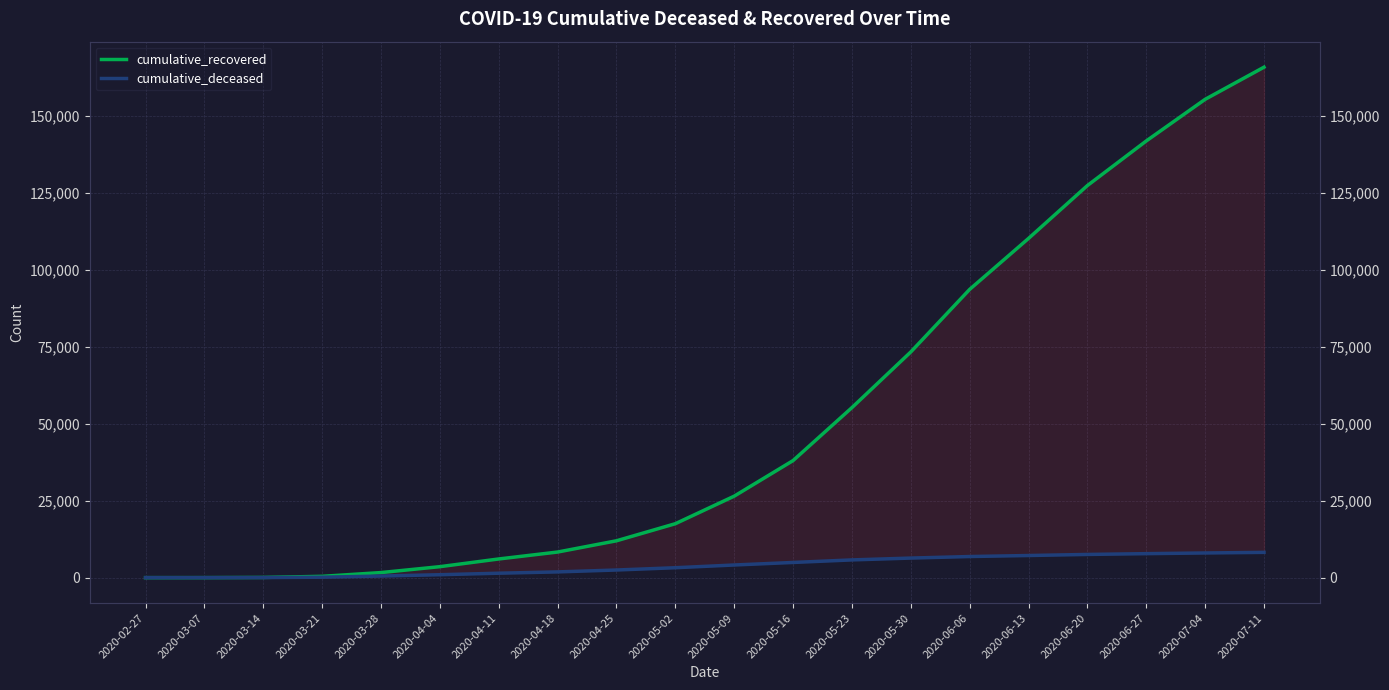

At which category is the sum across all series the highest?

2020-07-11